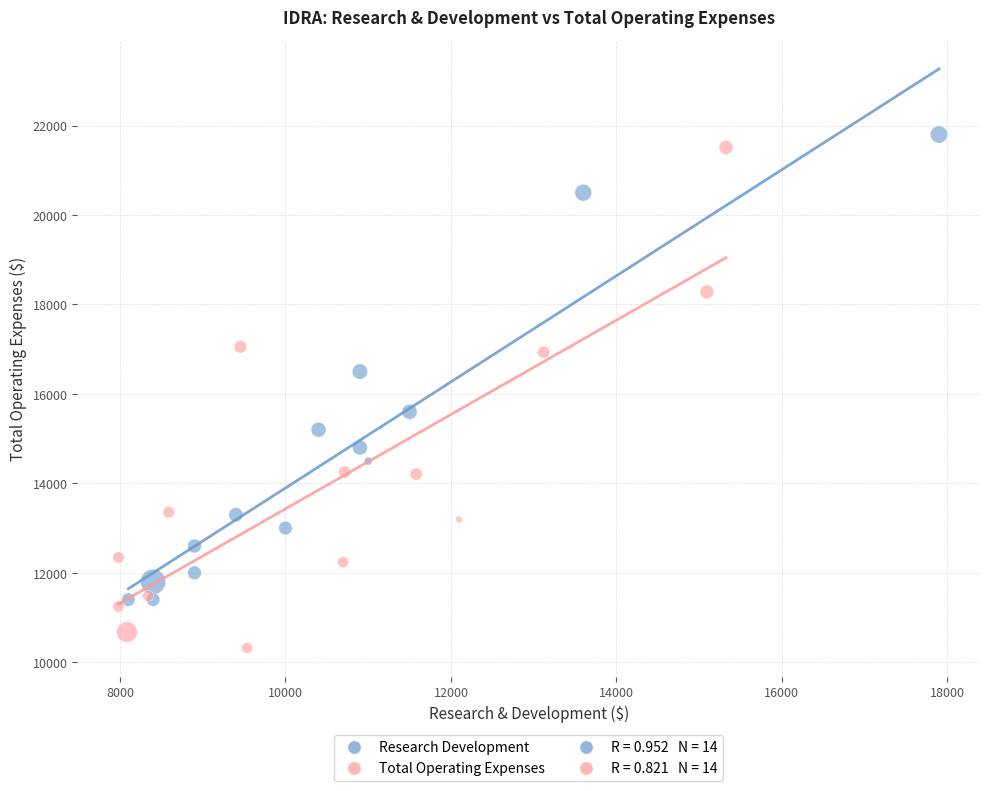

Which series has the widest spread of Y values?

Total Operating Expenses